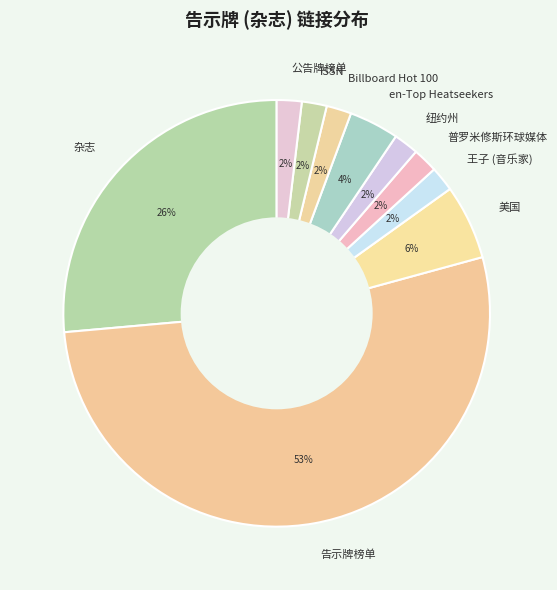

To the nearest percent, what portion does ISSN represent?

2%